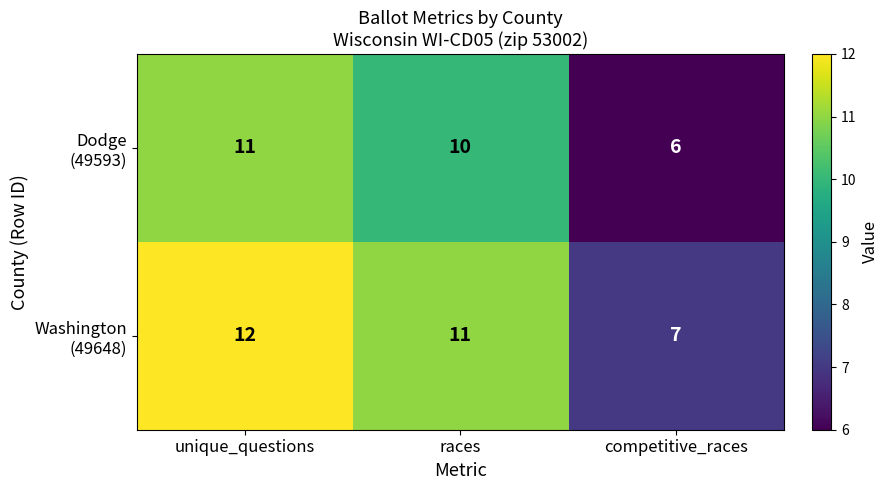

At which category is the sum across all series the highest?

unique_questions